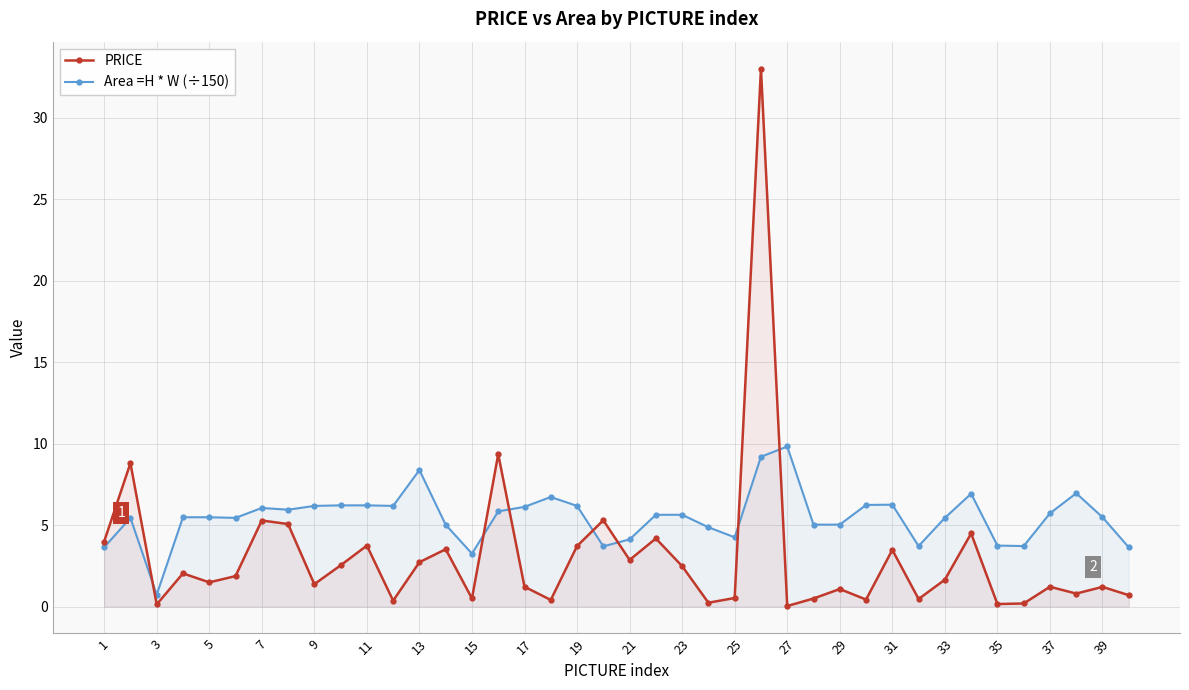

Which series has the widest spread of values?

PRICE